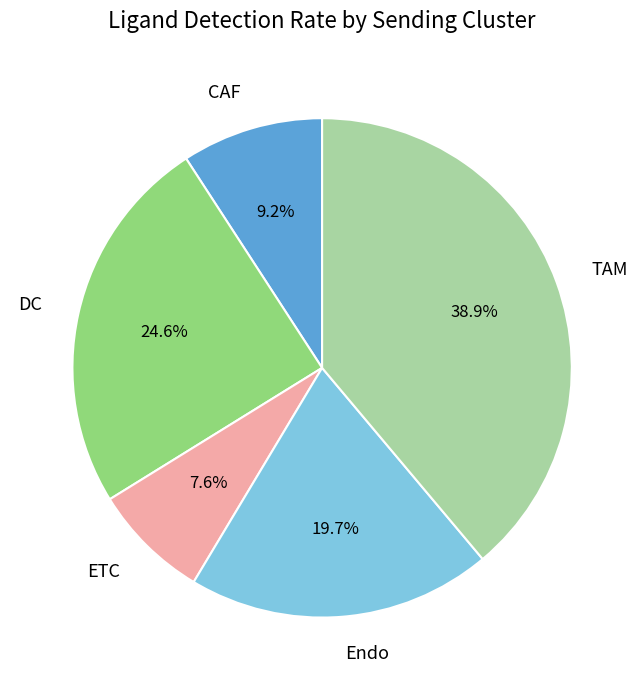

To the nearest percent, what is the difference between the largest and smallest slice percentages?

31%